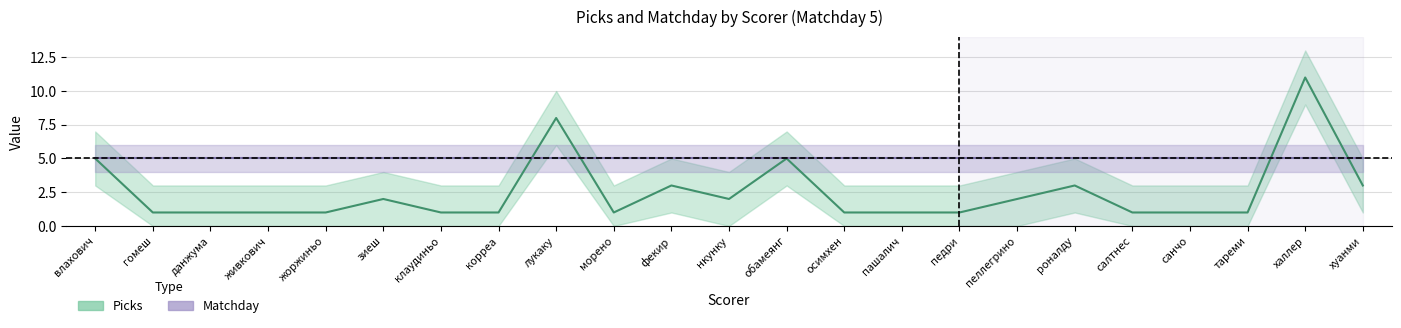

What is the change in value from тареми to хуанми?

+2